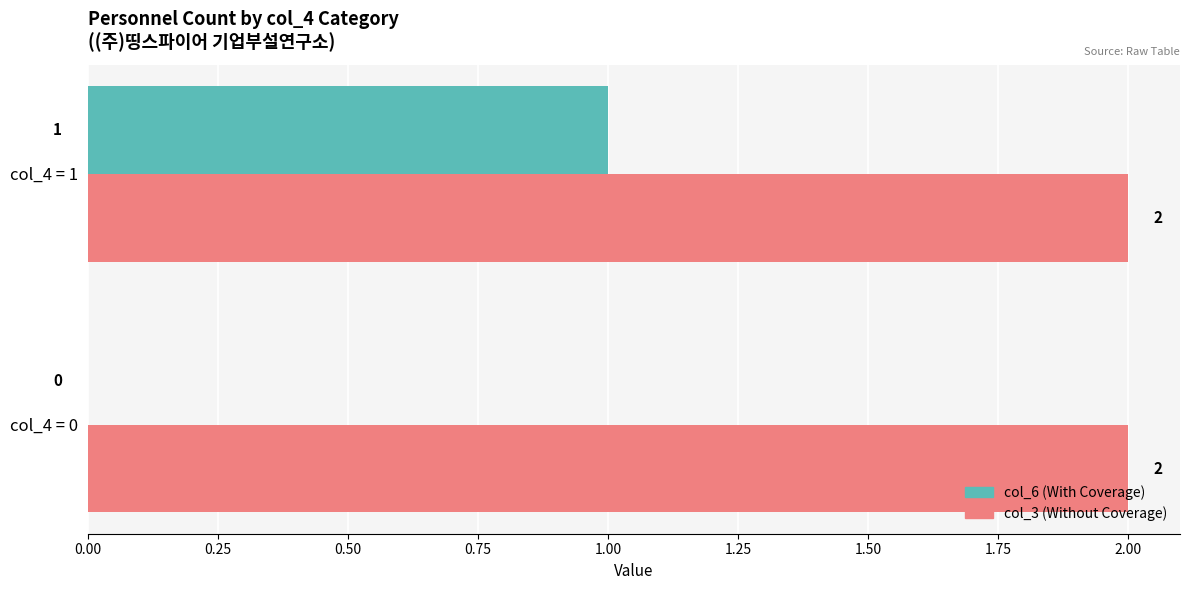

What is the sum of the col_3 (Without Coverage) values at col_4 = 0 and col_4 = 1?

4